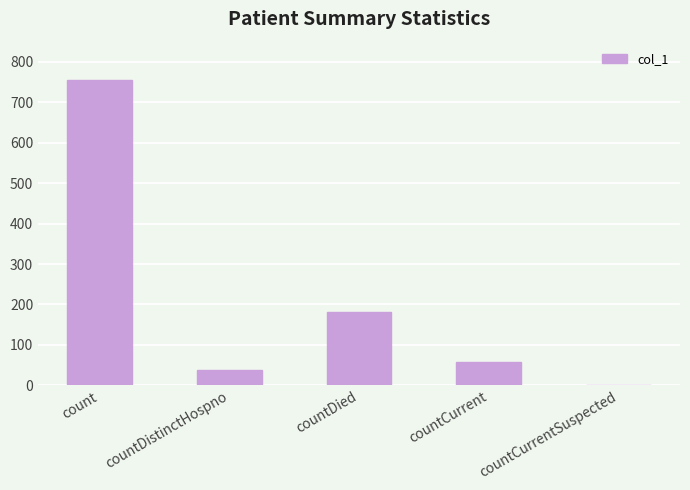

Are the bars grouped side by side (vs. stacked)?

No